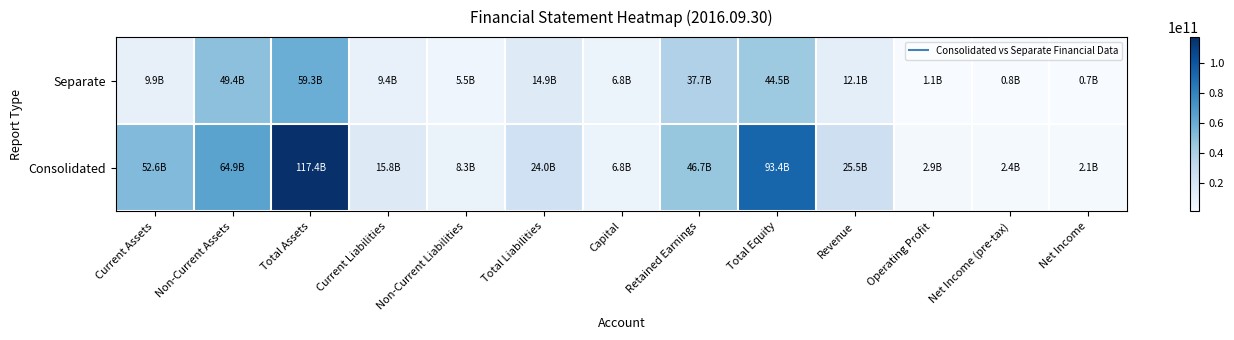

What is the total value across all series at Net Income?

2815257028